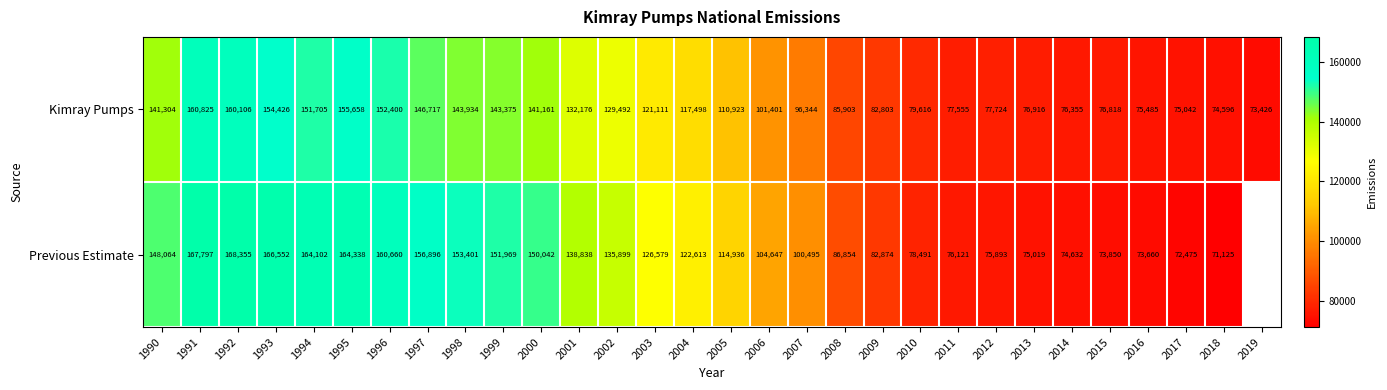

At which category is the sum across all series the highest?

1991